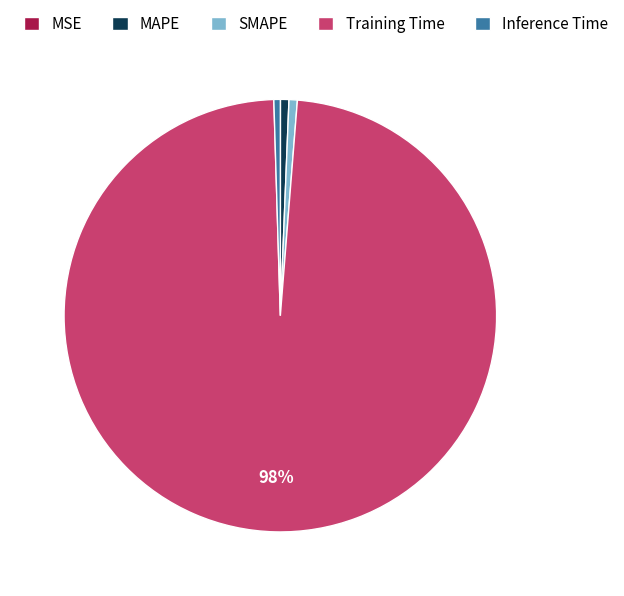

Is there a majority slice in this chart?

Yes